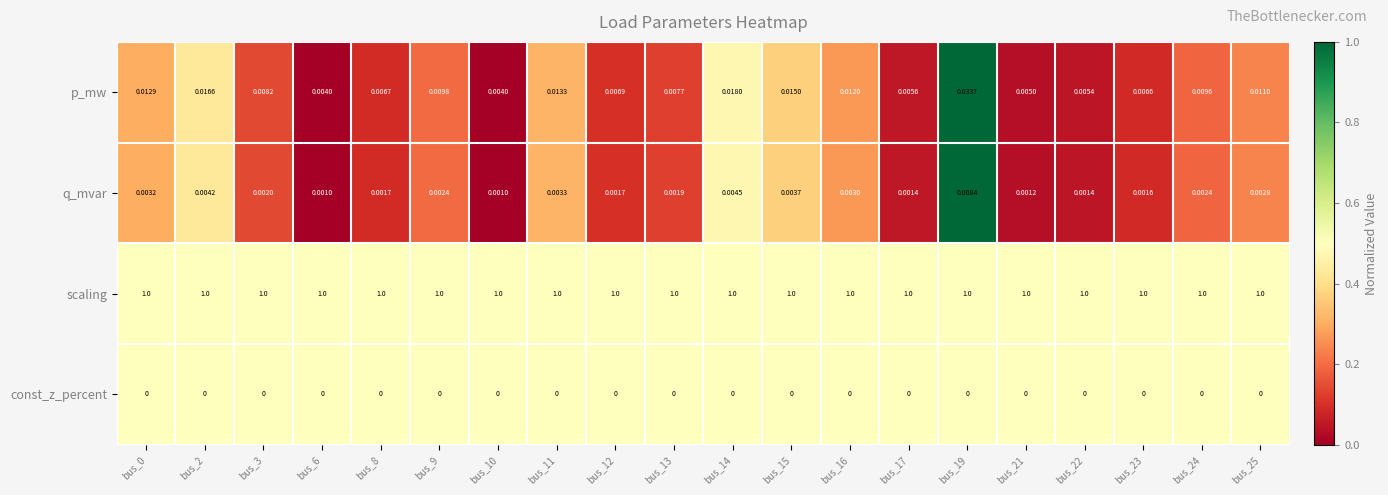

List the series in order of their peak value, lowest first.

const_z_percent, q_mvar, p_mw, scaling